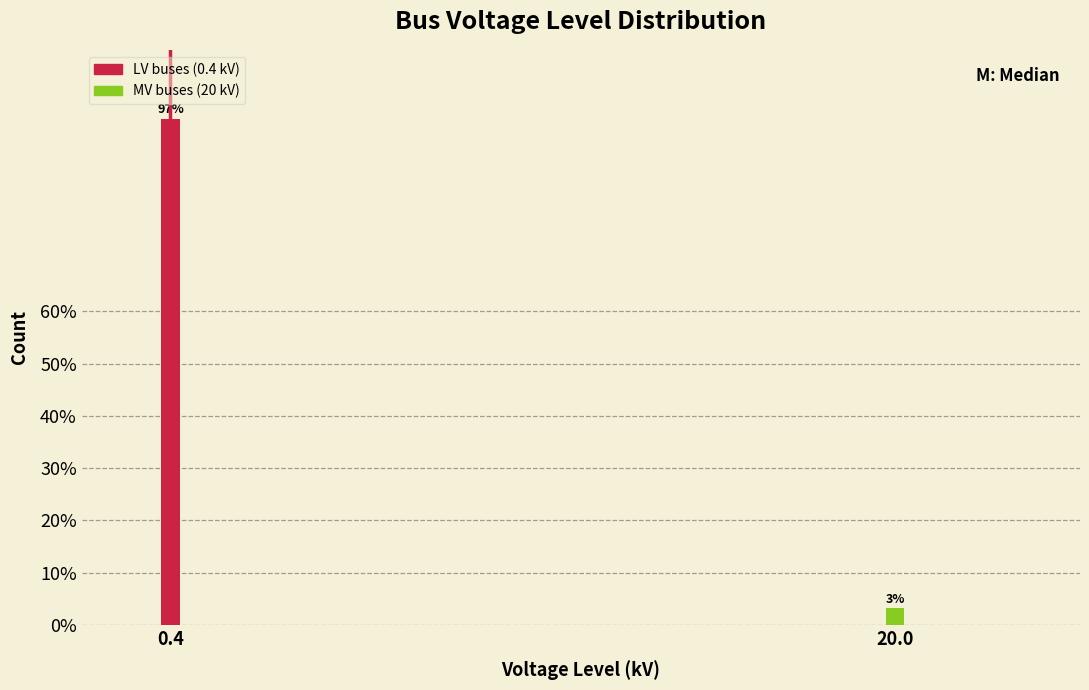

What is the greatest value displayed?

96.8